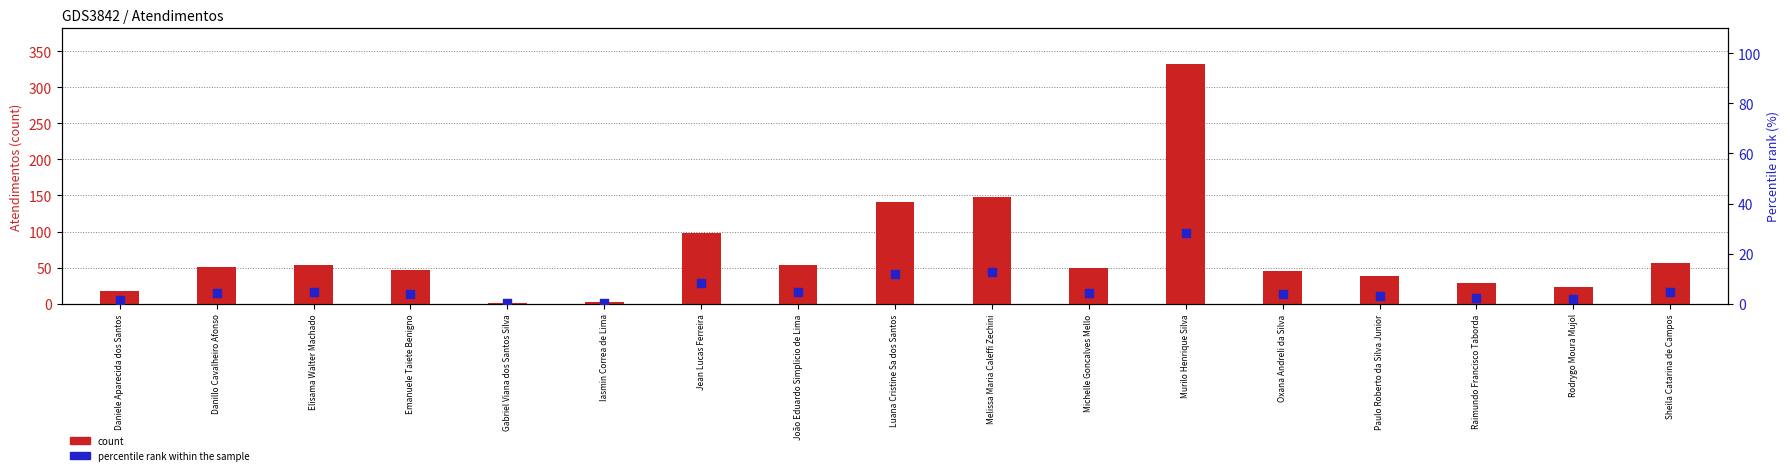

Is the value of count at Michelle Goncalves Mello greater than the value of percentile rank within the sample at Danillo Cavalheiro Afonso?

Yes